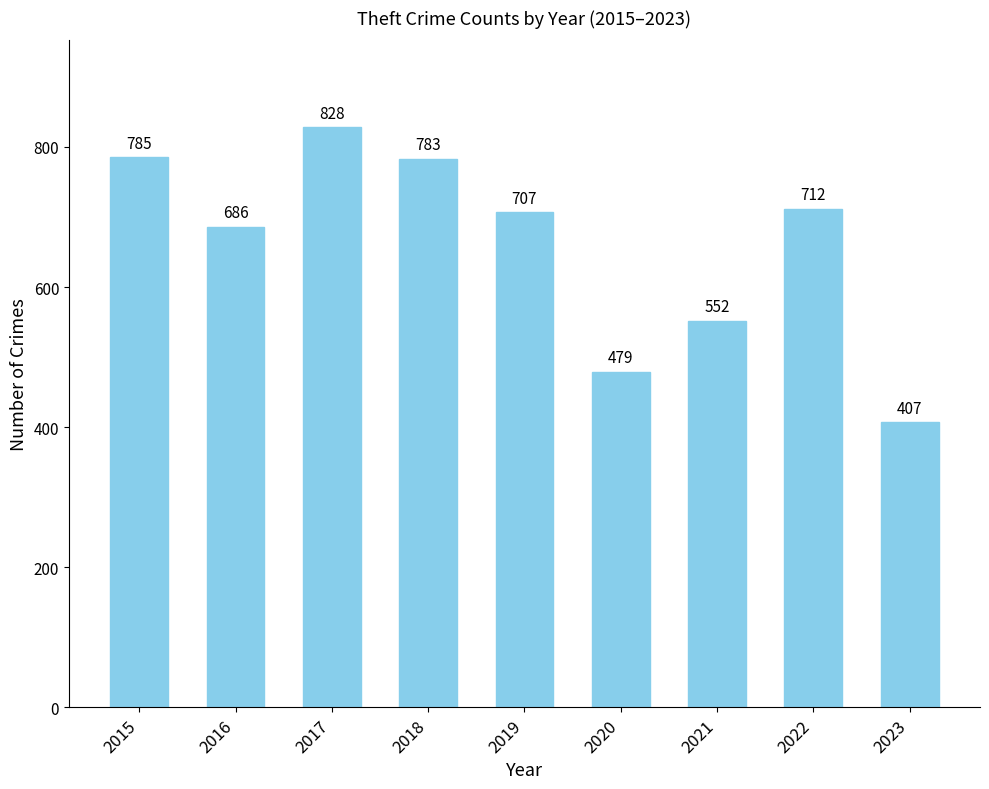

The value at 2016 is 1092. True or false?

False